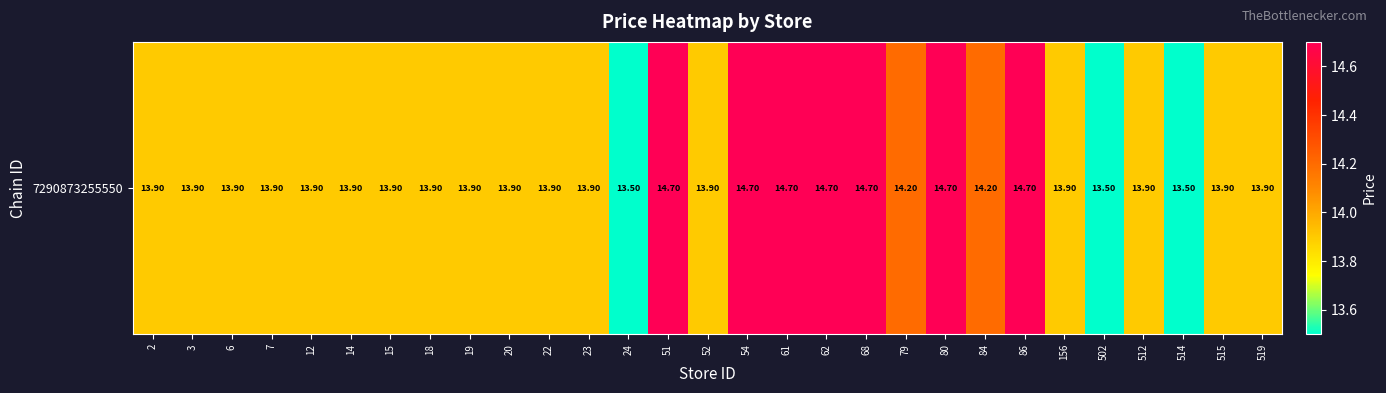

What is the greatest value displayed?

14.7